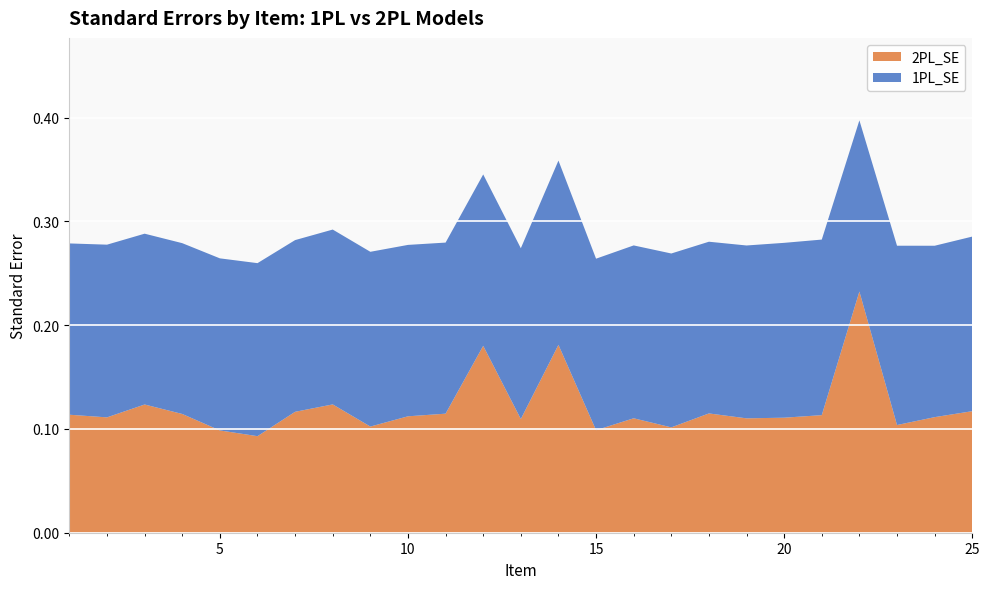

Reading right to left, list all the values displayed in this chart.

2PL_SE: 0.1	0.1	0.1	0.2	0.1	0.1	0.1	0.1	0.1	0.1	0.1	0.2	0.1	0.2	0.1	0.1	0.1	0.1	0.1	0.1	0.1	0.1	0.1	0.1	0.1
1PL_SE: 0.2	0.2	0.2	0.2	0.2	0.2	0.2	0.2	0.2	0.2	0.2	0.2	0.2	0.2	0.2	0.2	0.2	0.2	0.2	0.2	0.2	0.2	0.2	0.2	0.2